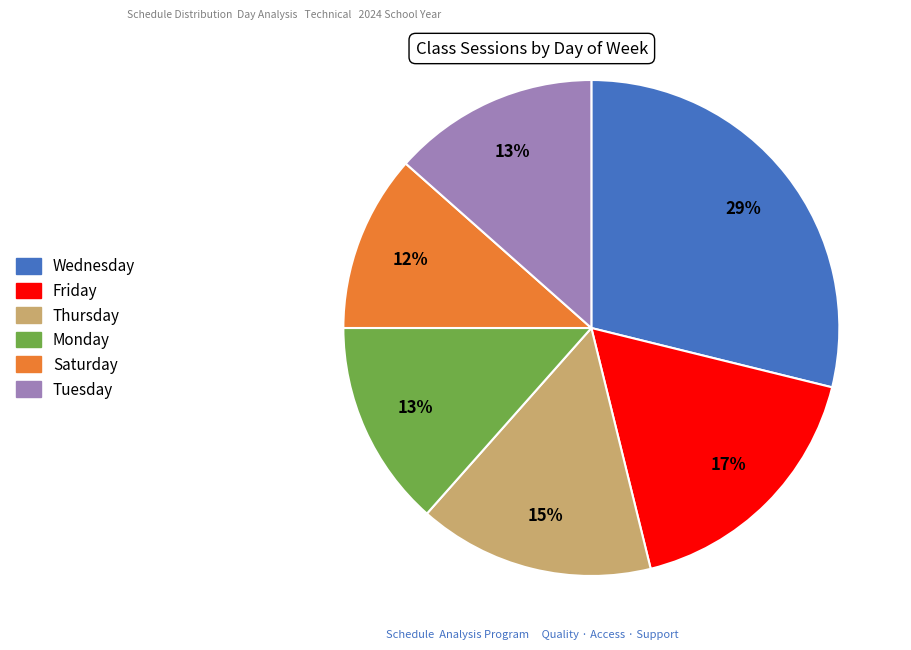

Combined, do Thursday and Wednesday account for over 50%?

No